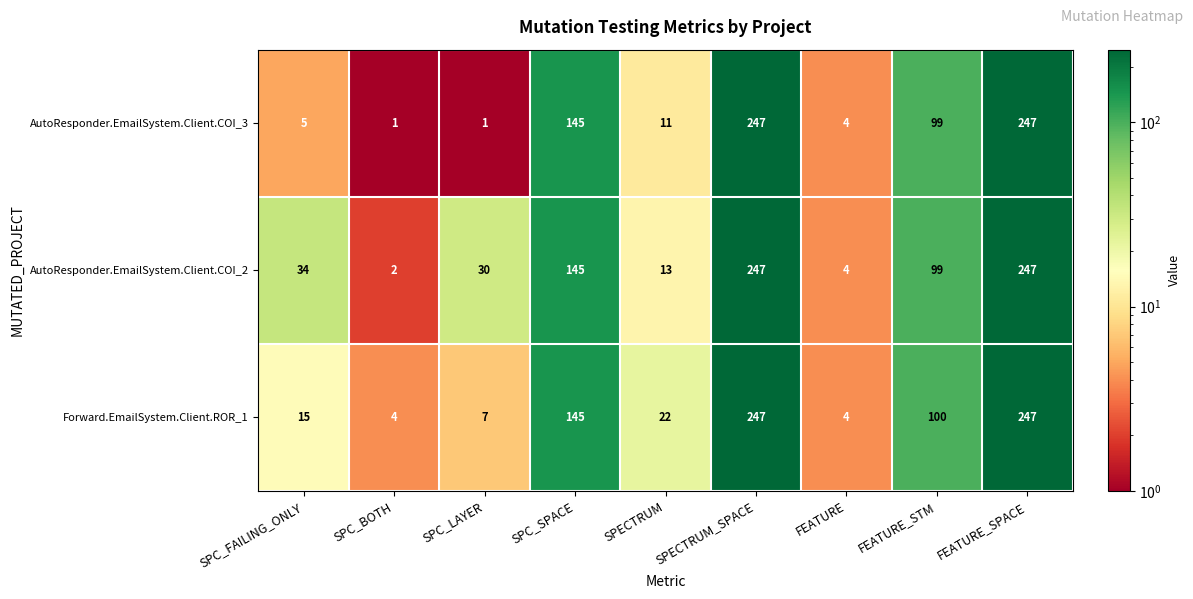

What is the greatest value displayed?

247